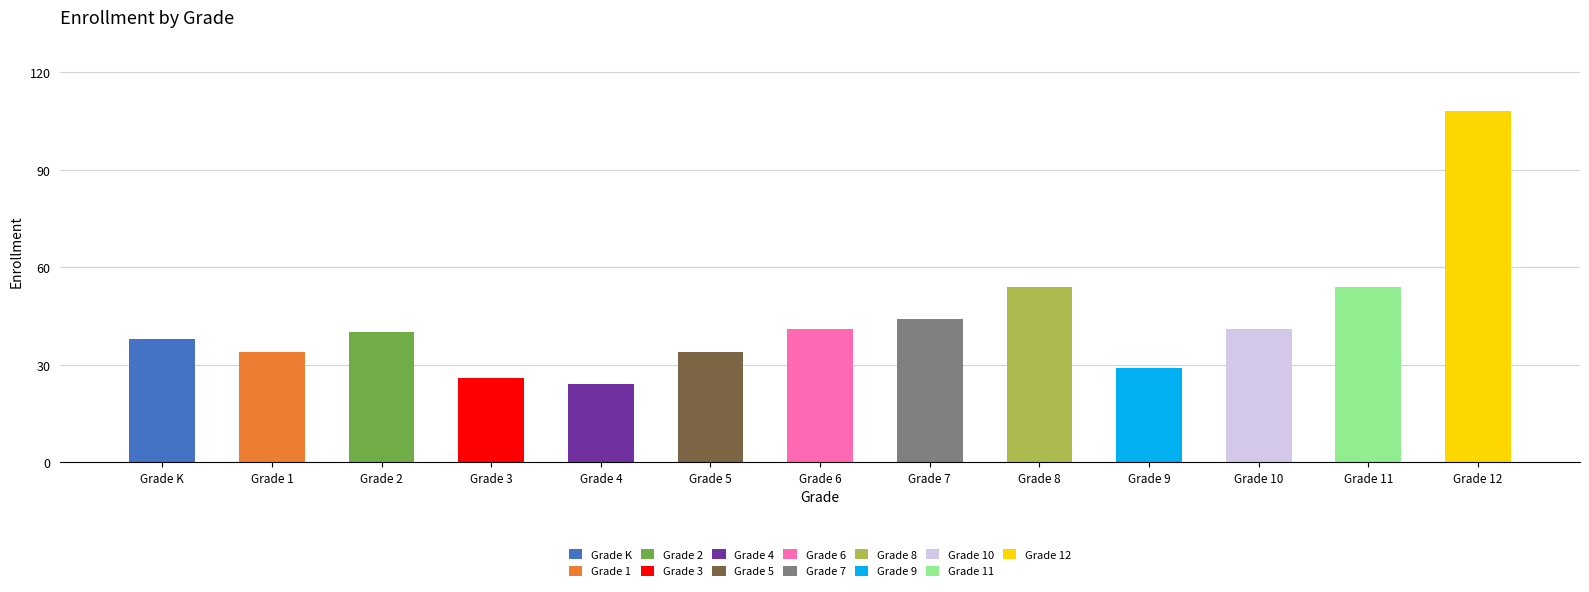

What is the value of the 4th bar from the left?

26